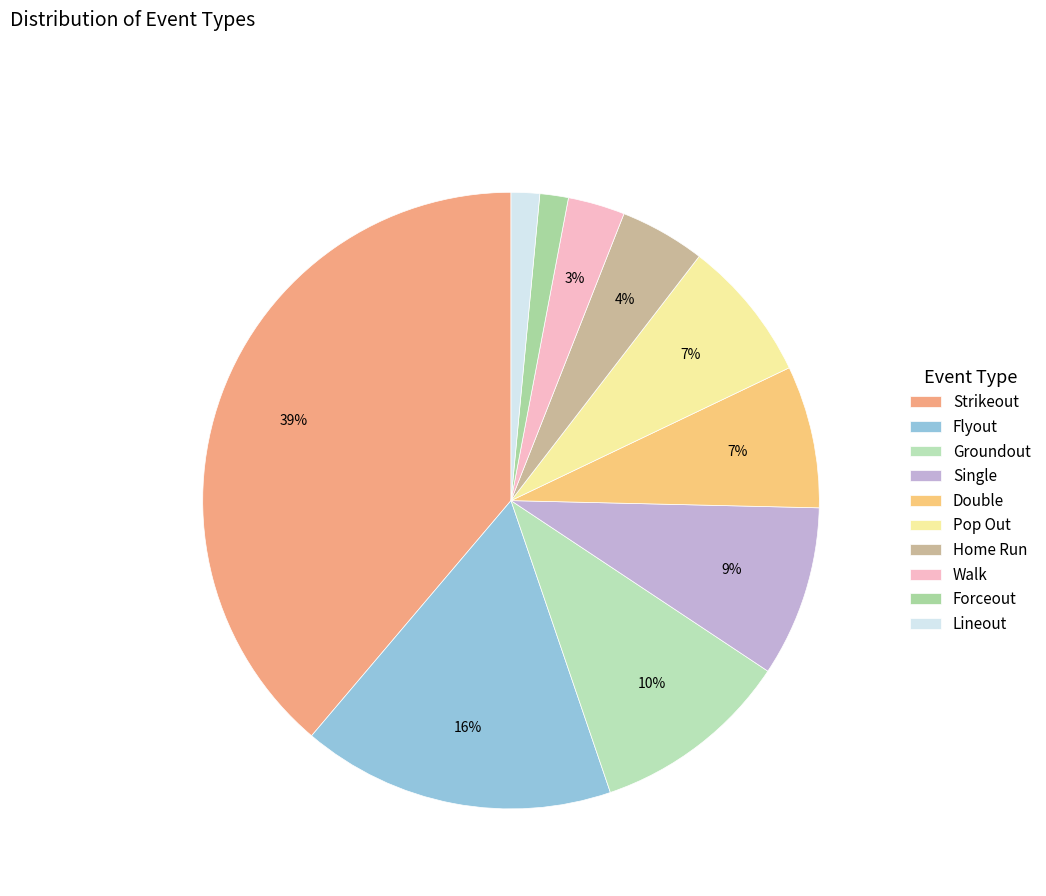

How many segments does this pie chart have?

10